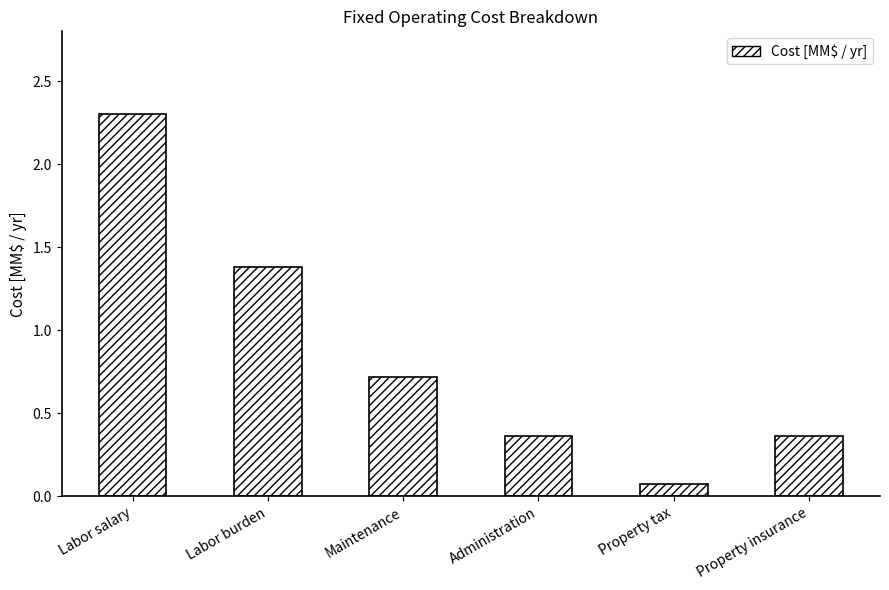

What is the difference between the values at Property insurance and Property tax?

0.3